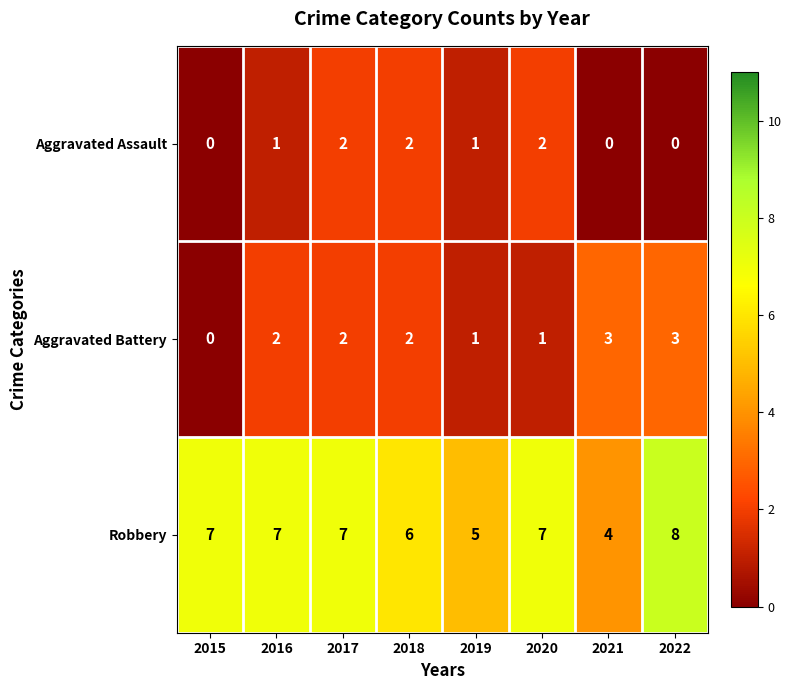

Where is Robbery nearest to the value 6?

2018